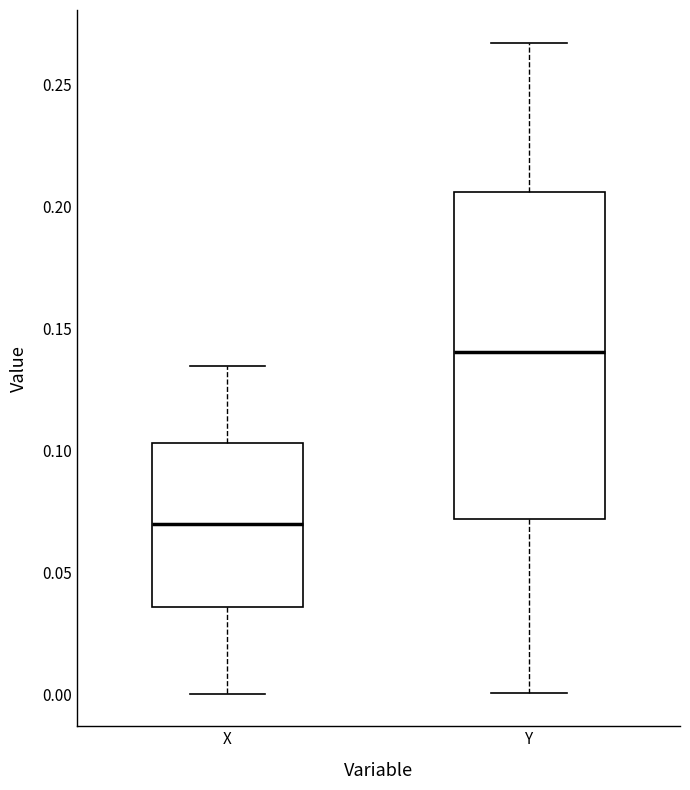

Reading left to right, transcribe this box plot: for each box, give where its median line is, the range the box spans, and where its two whiskers end, as read against the y-axis. The values are not printed on the chart, so give them approximately, as read against the axis.

X: median 0.070, box 0.035 to 0.105, whiskers 0.000 to 0.135
Y: median 0.140, box 0.070 to 0.205, whiskers 0.000 to 0.265